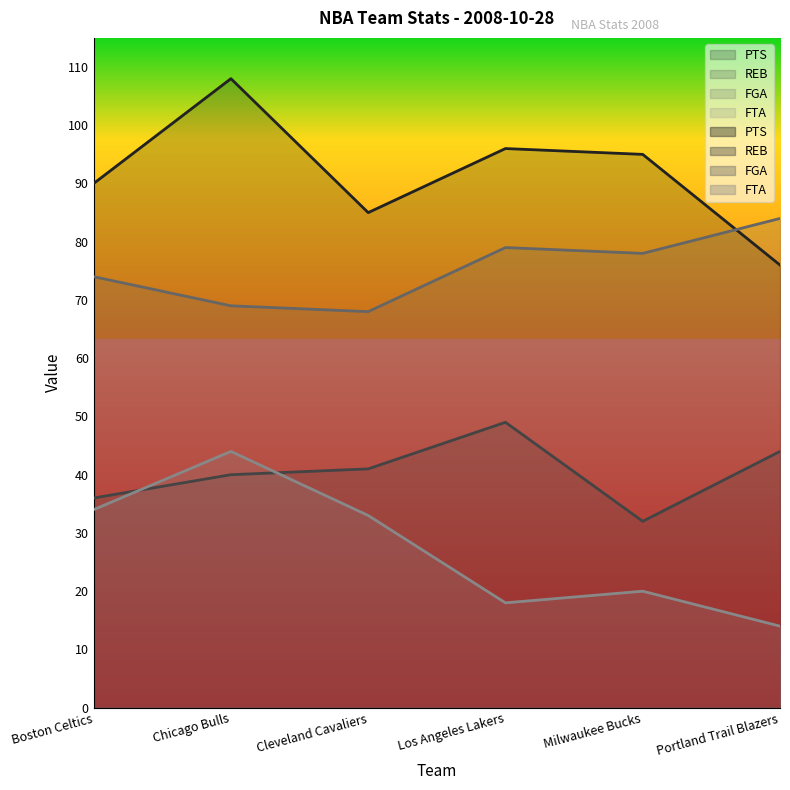

How many values in the FGA series are below 78?

3